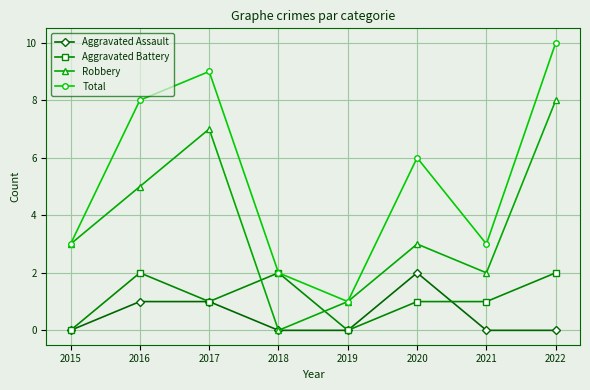

Which series has the largest range (max minus min)?

Total